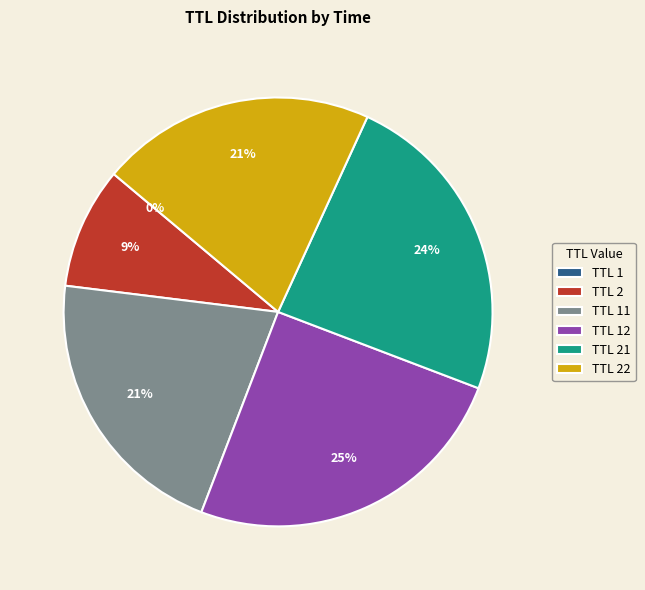

Combined, do TTL 22 and TTL 21 account for over 50%?

No